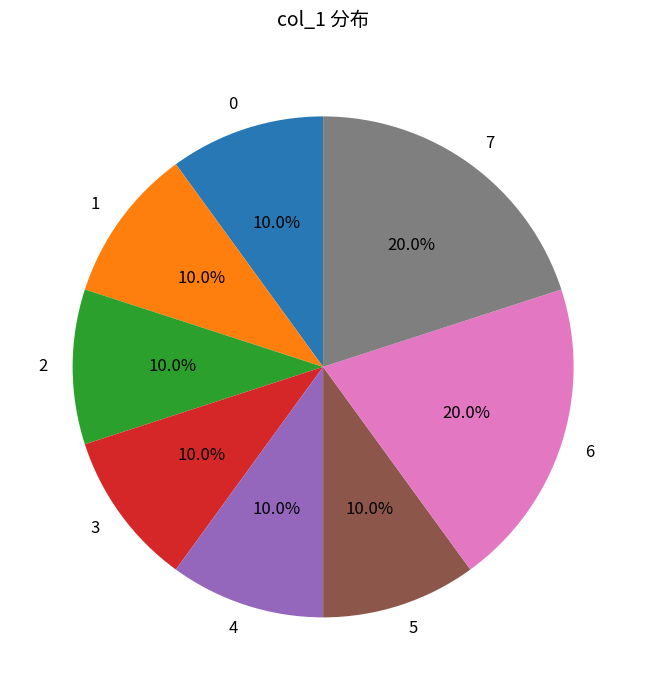

True or false: 2 accounts for 22% of the total.

False